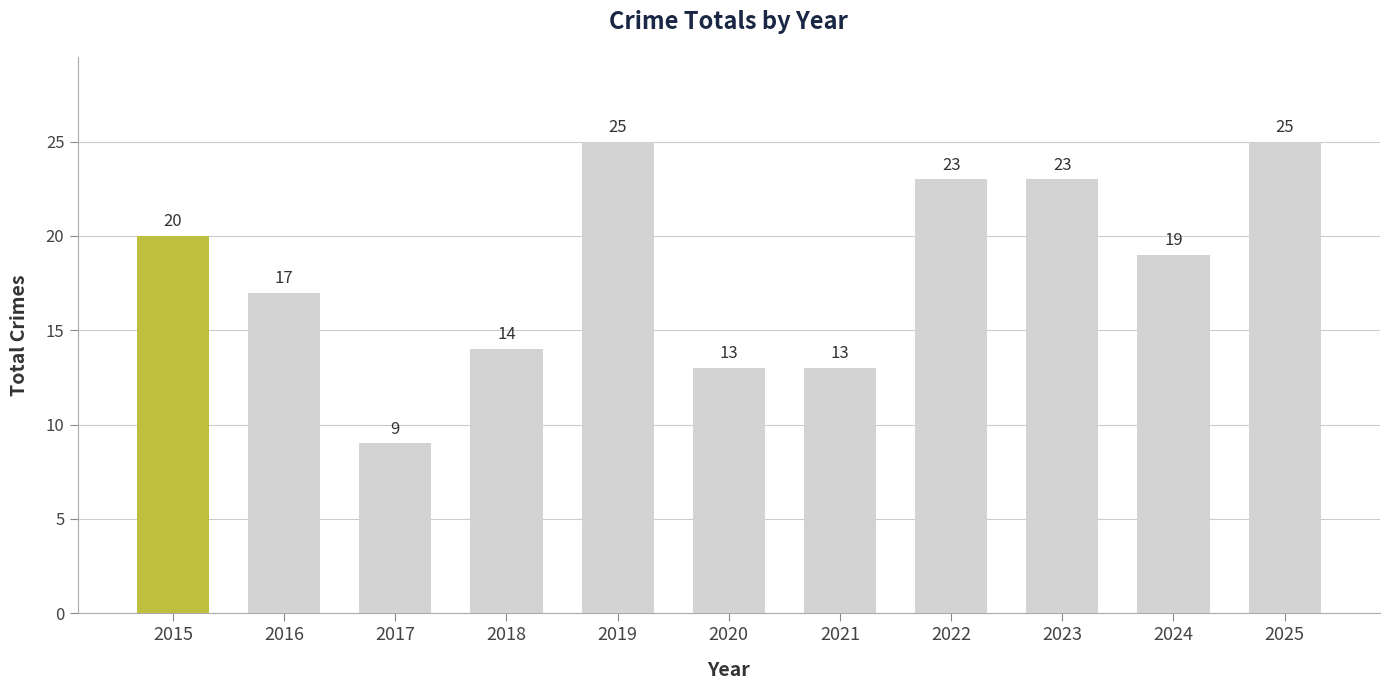

Approximately how many times larger is the value at 2019 compared to 2023?

1.1